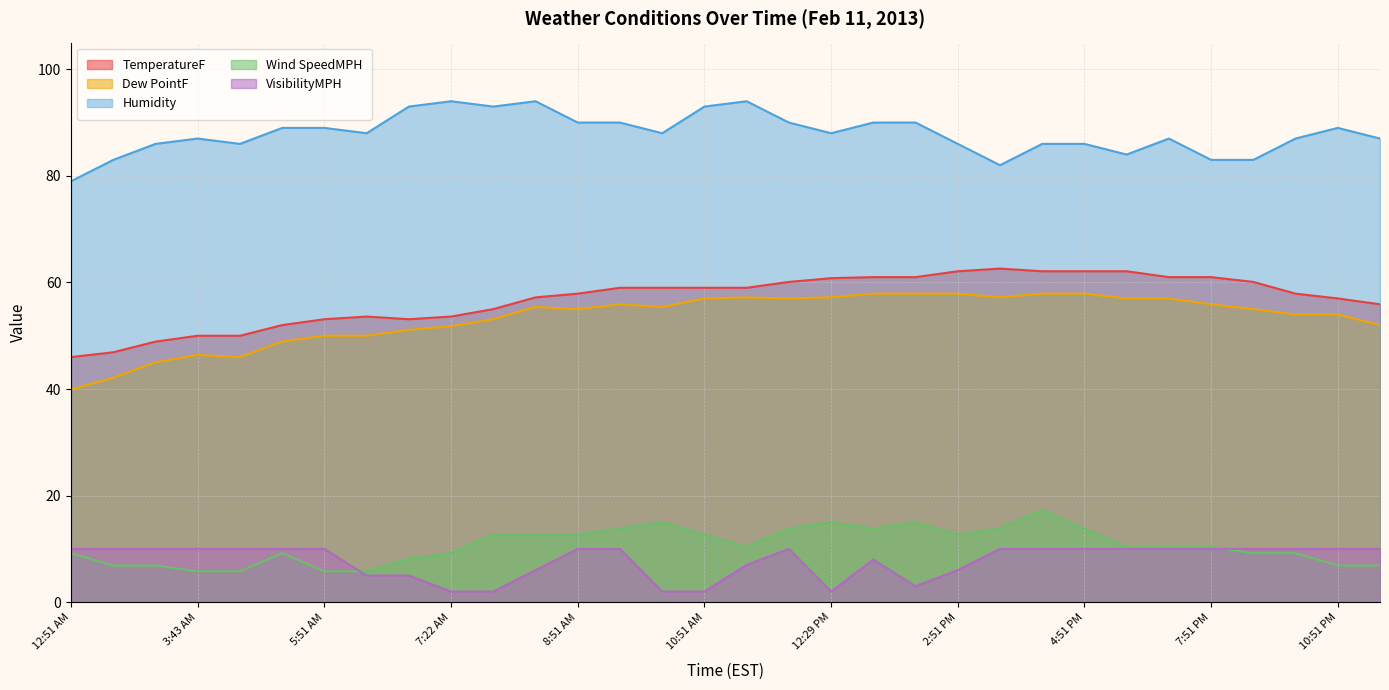

How many lines are shown in the chart?

5